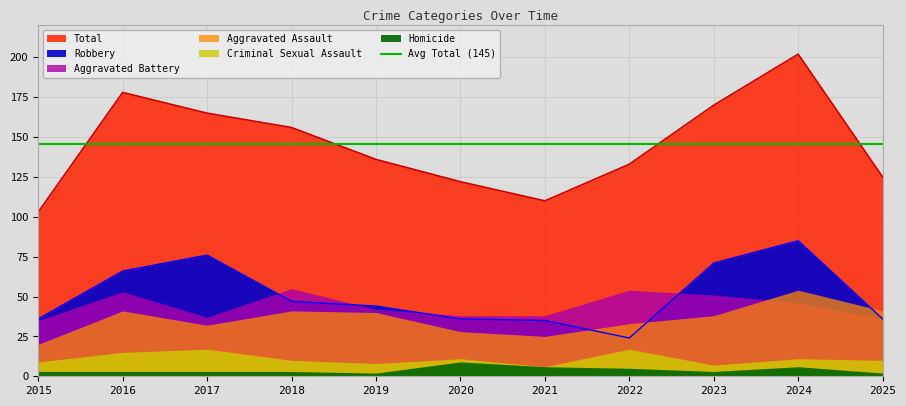

The Criminal Sexual Assault series shows 11 at 2023. True or false?

False